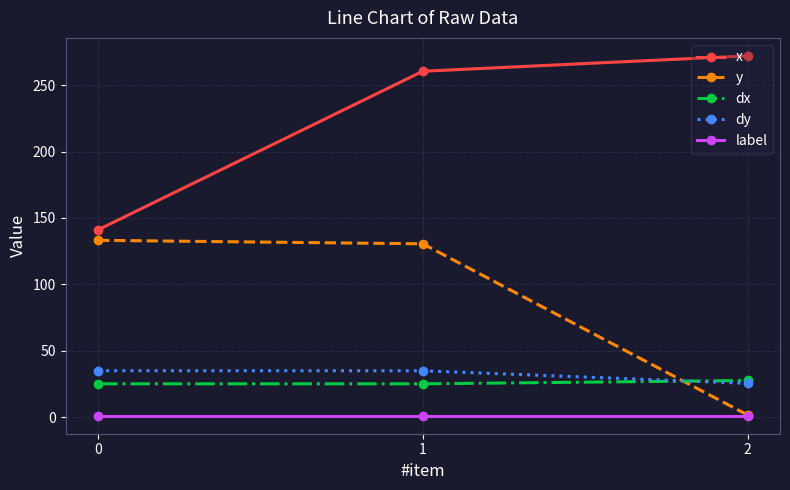

Which series has the largest total across all categories?

x